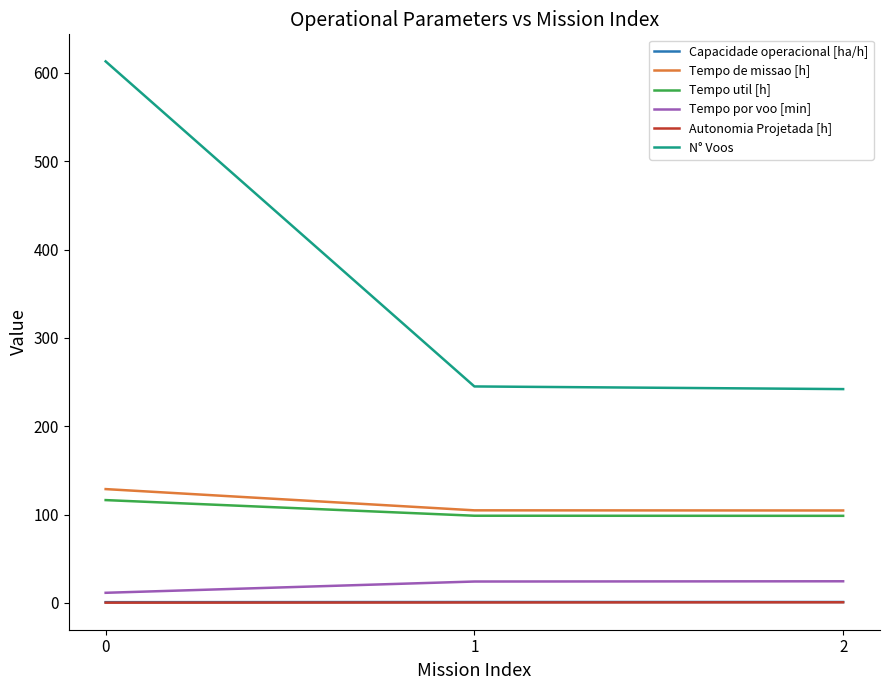

Which series has the largest range (max minus min)?

N° Voos